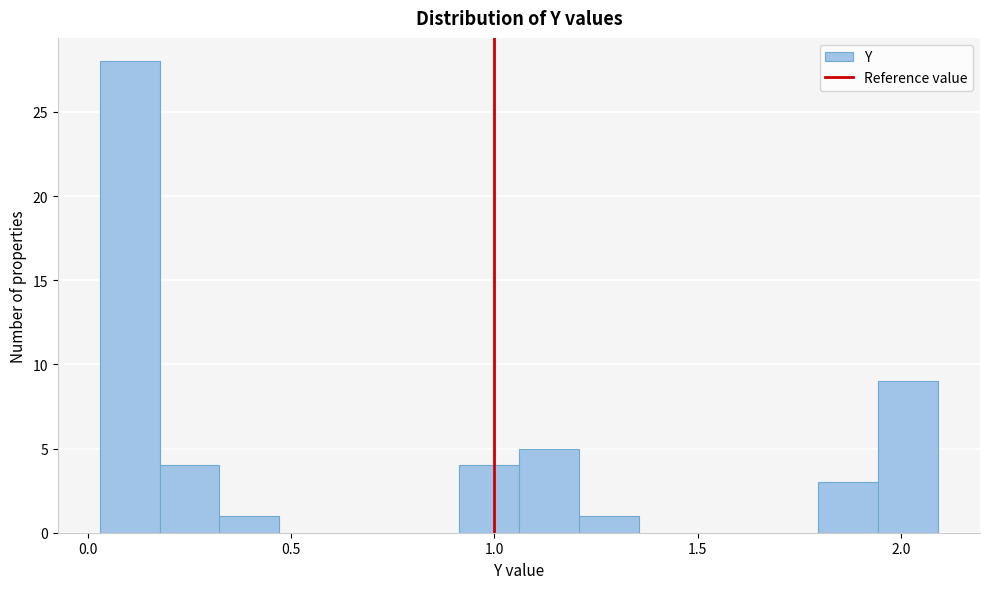

Around what value on the x-axis is the tallest bar? Give the approximate position of its centre, as read against the axis.

0.10